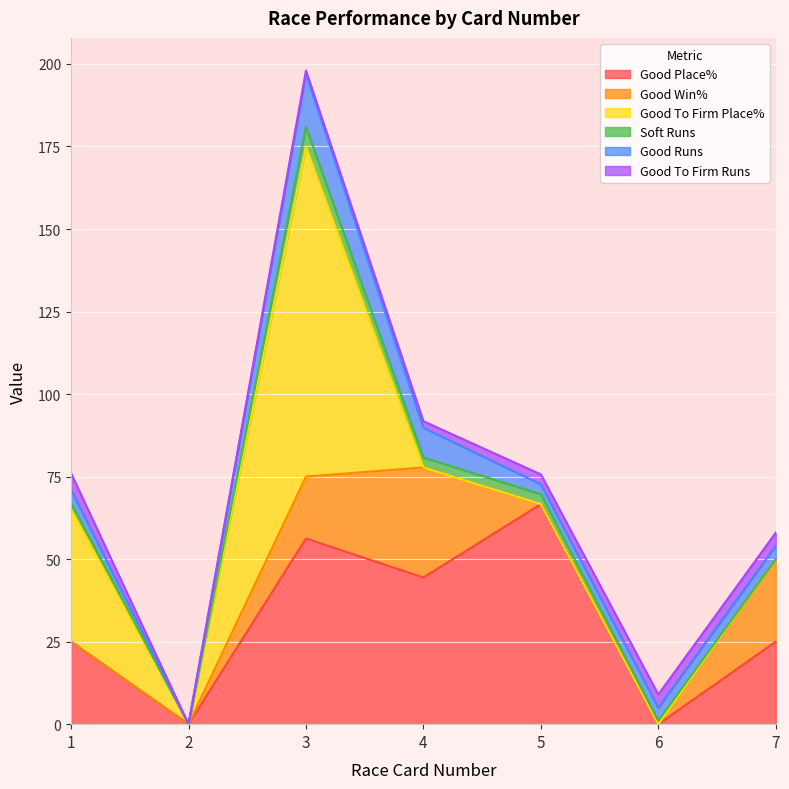

True or false: Good To Firm Place% has a value of 36.0 at 4.

False